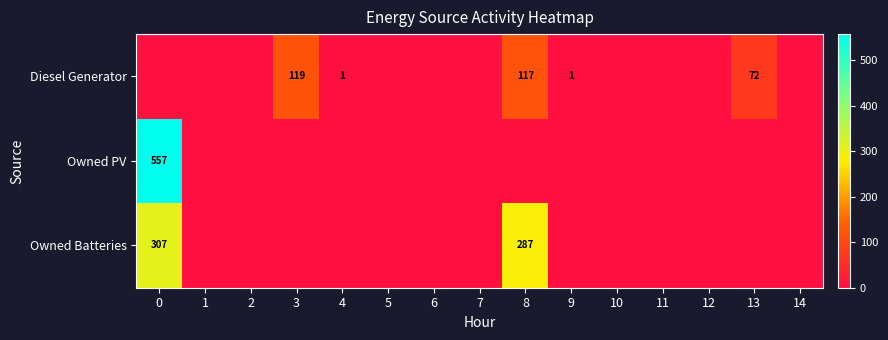

The value of Diesel Generator at 3 is 35. True or false?

False